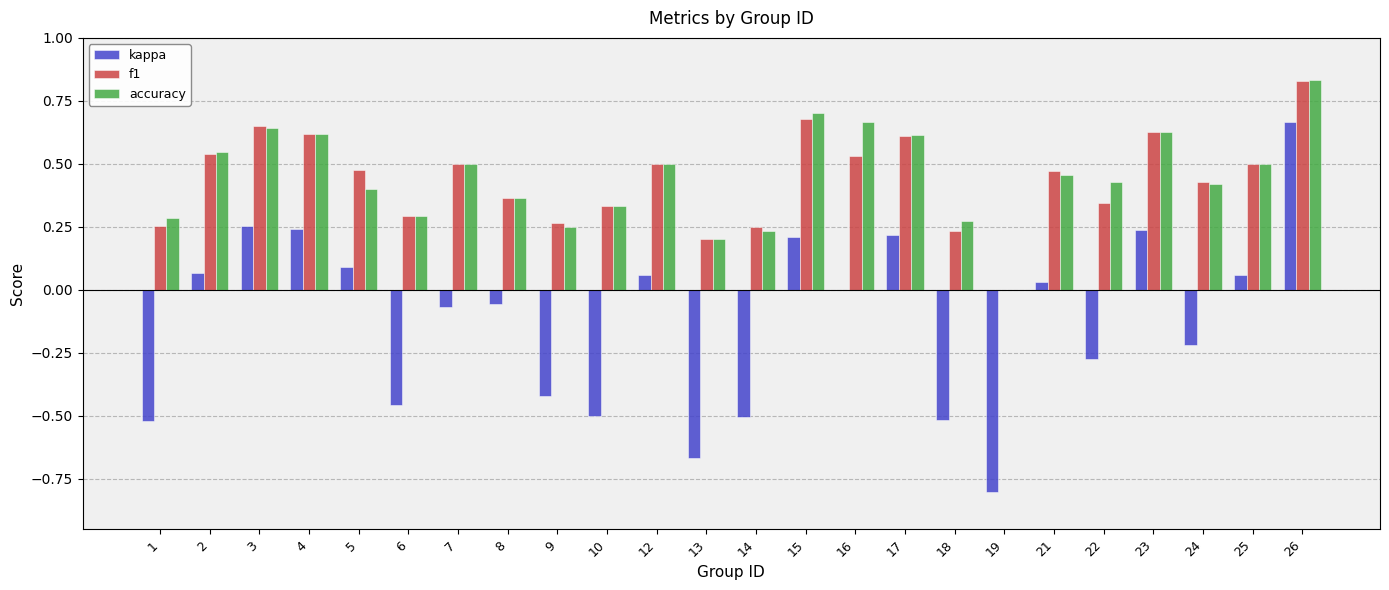

At which category is the sum across all series the highest?

26